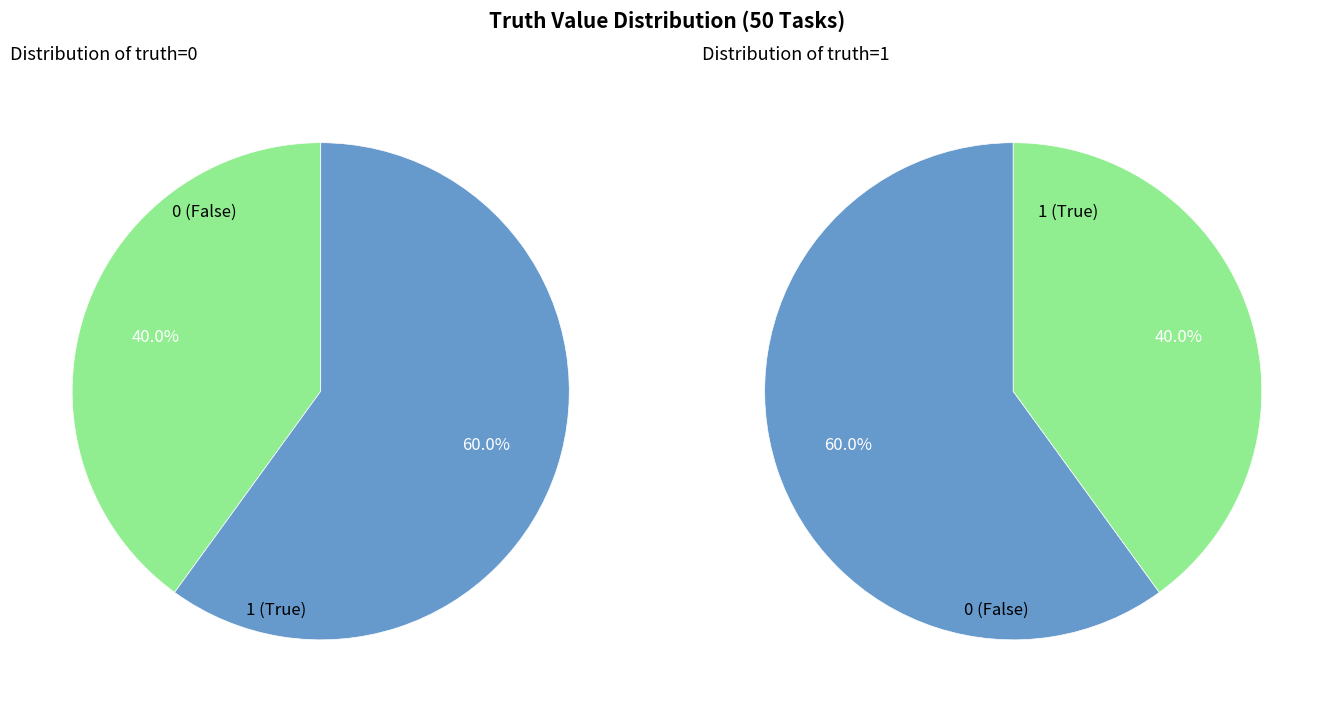

Do truth_0 and truth_1 together represent more than half of the pie?

Yes